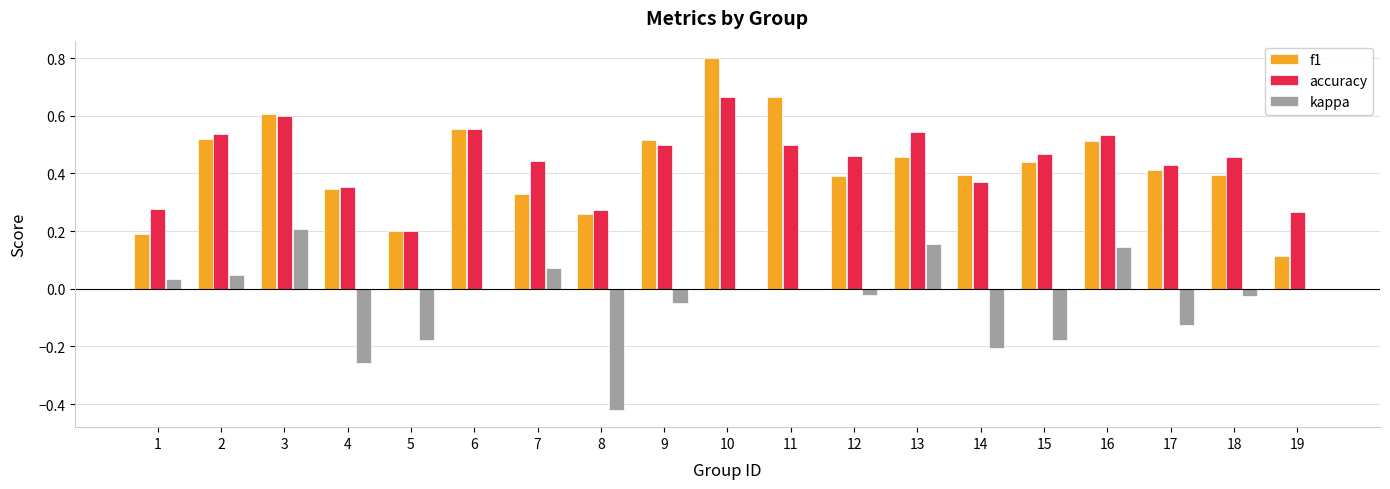

What are all the series names shown in the legend?

f1, accuracy, kappa